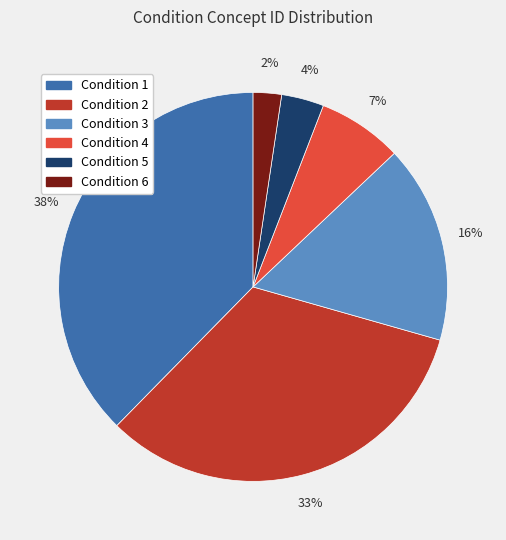

Is there a majority slice in this chart?

No